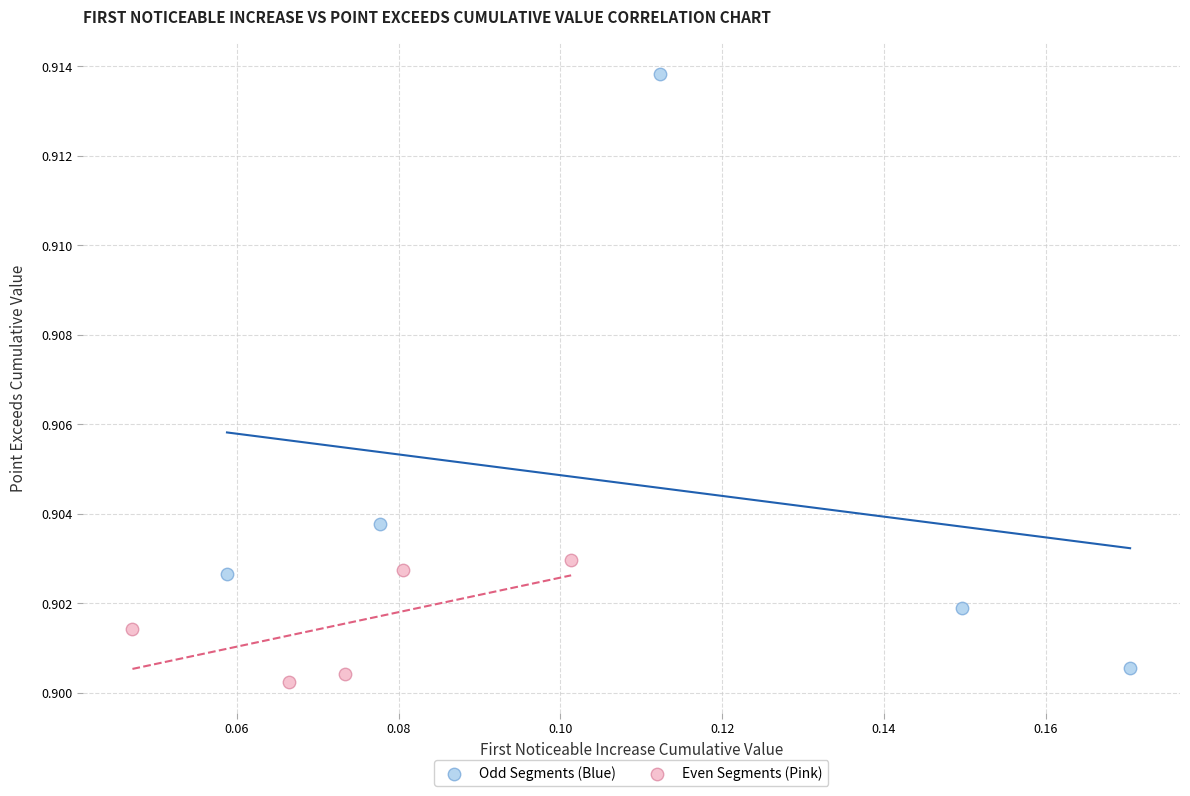

Which series has the widest spread of Y values?

Odd Segments (Blue)